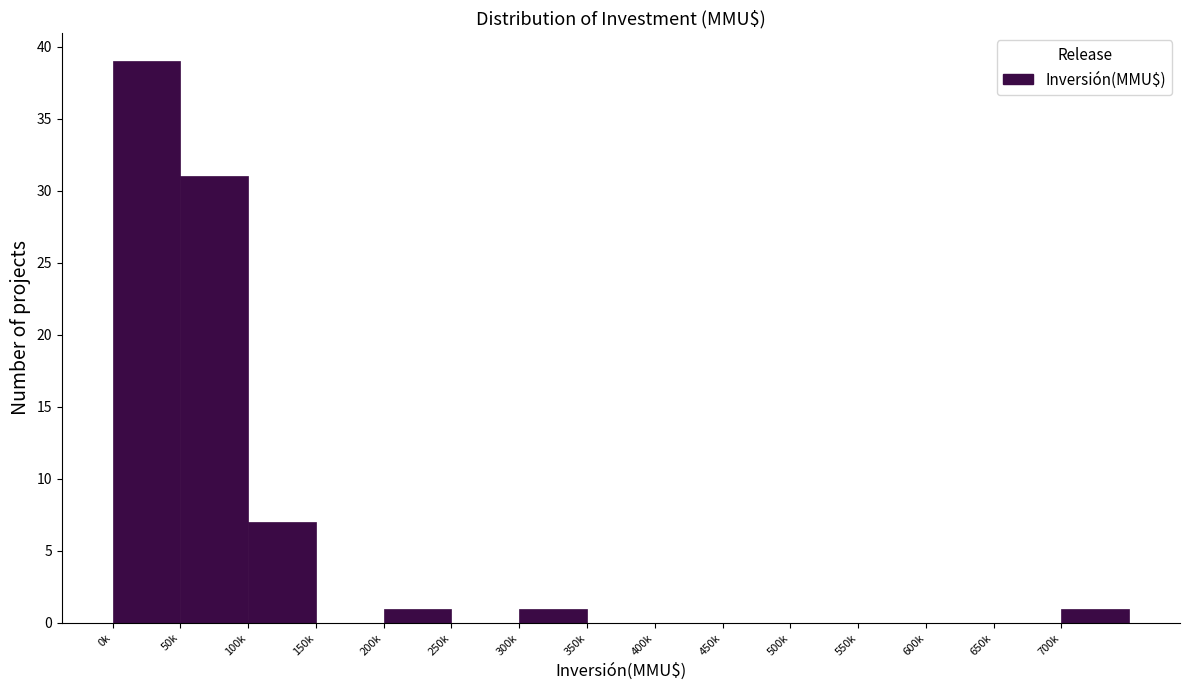

Reading left to right, list all the values displayed in this chart.

0k=39	50k=31	100k=7	150k=0	200k=1	250k=0	300k=1	350k=0	400k=0	450k=0	500k=0	550k=0	600k=0	650k=0	700k=1